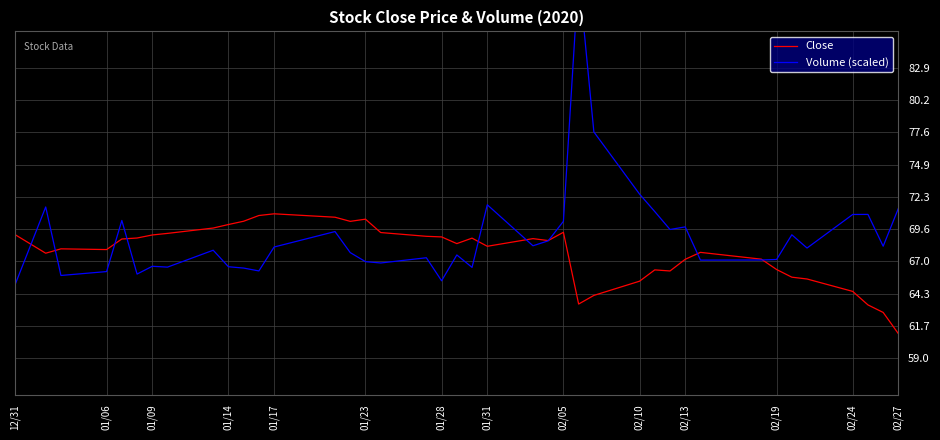

Is it true that Close equals 112.1 at 01/23?

False